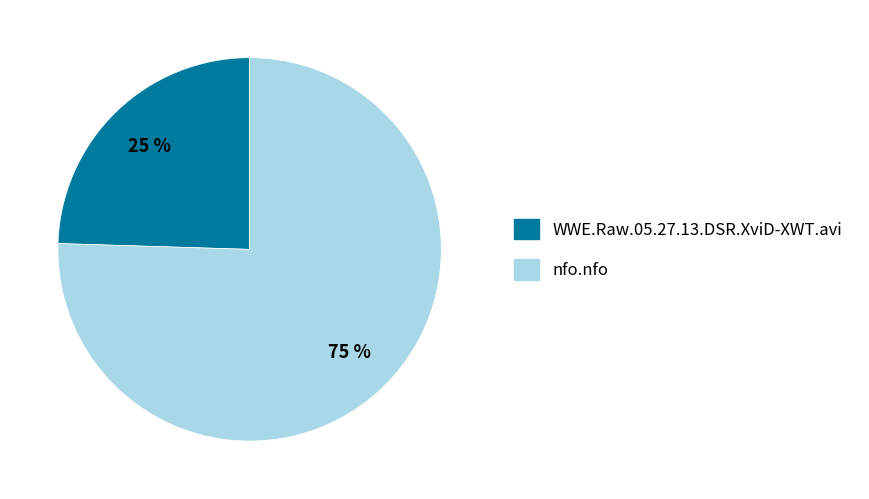

Is there a majority slice in this chart?

Yes